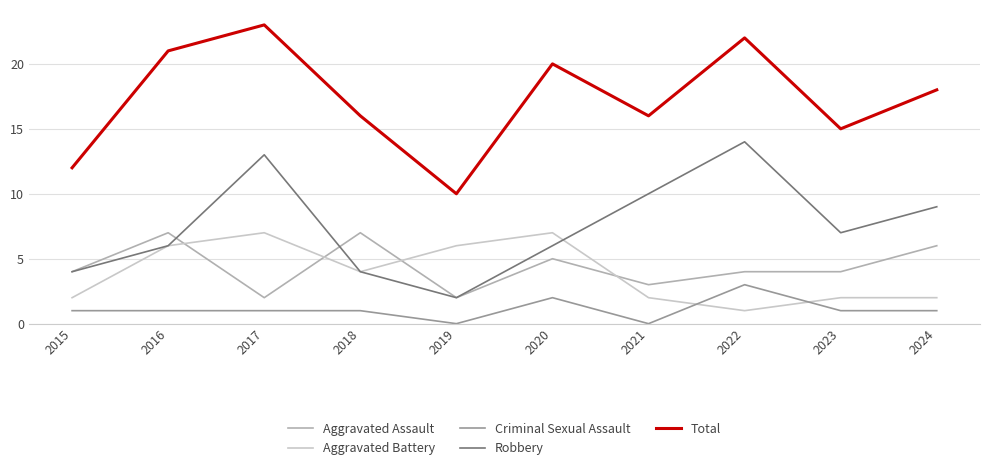

Does the chart display data point markers on the line(s)?

No